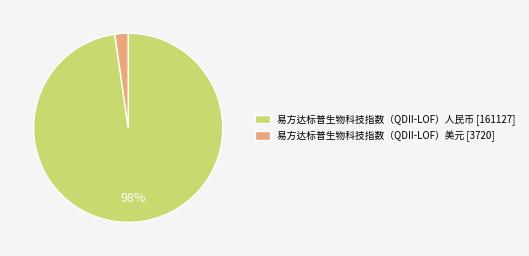

What is the largest slice in the pie chart?

易方达标普生物科技指数（QDII-LOF）人民币